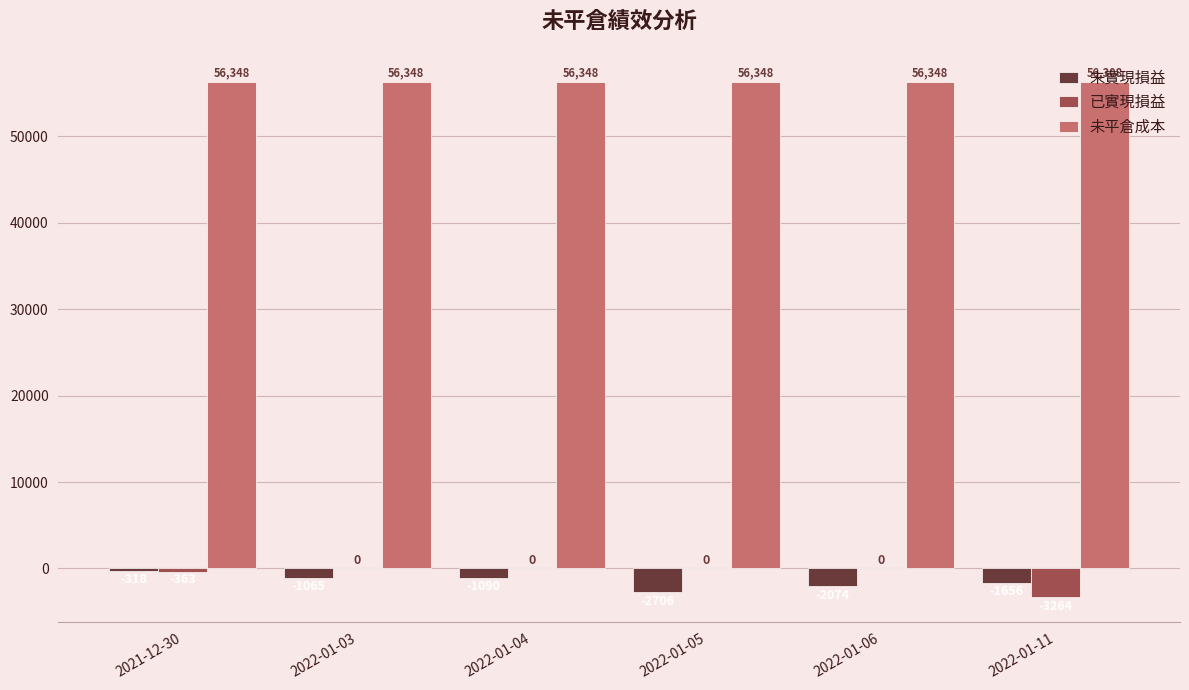

Is the value of 未實現損益 at 2022-01-11 greater than the value of 未平倉成本 at 2022-01-06?

No